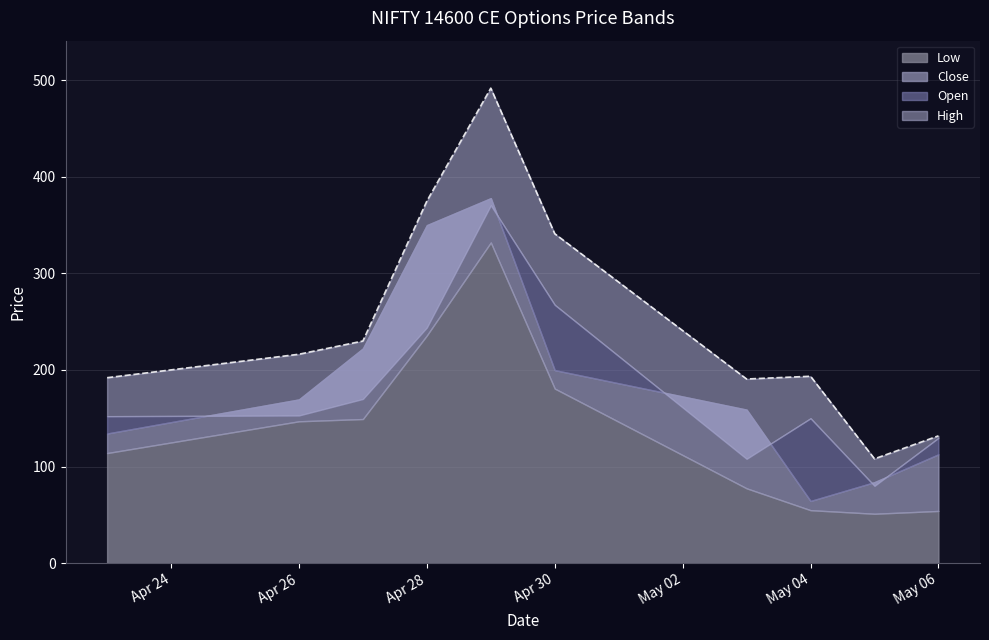

What is the difference between the Low values at 2021-05-03 and 2021-04-28?

158.3